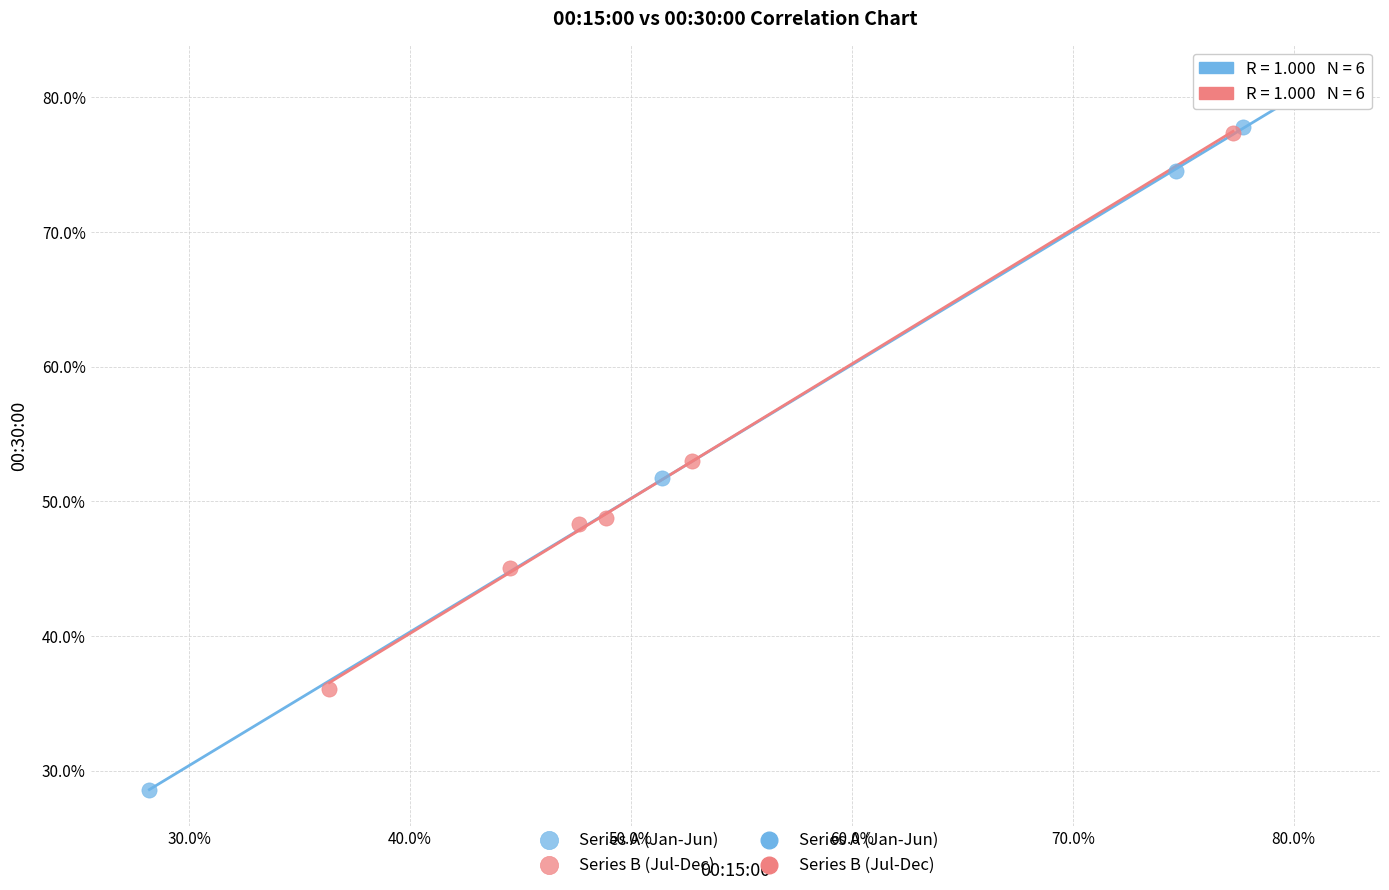

Which series reaches the minimum Y coordinate?

Series A (Jan-Jun)